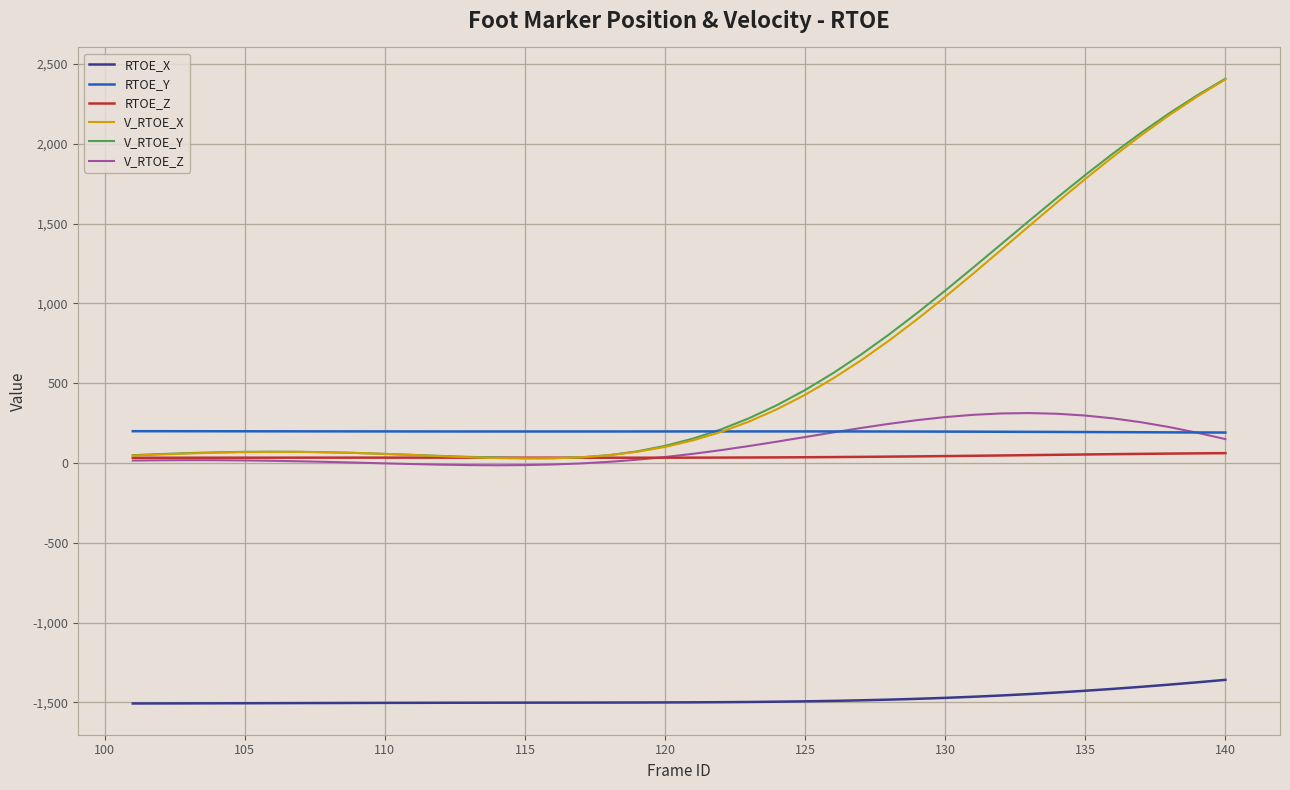

What is the maximum value for V_RTOE_Z?

312.6